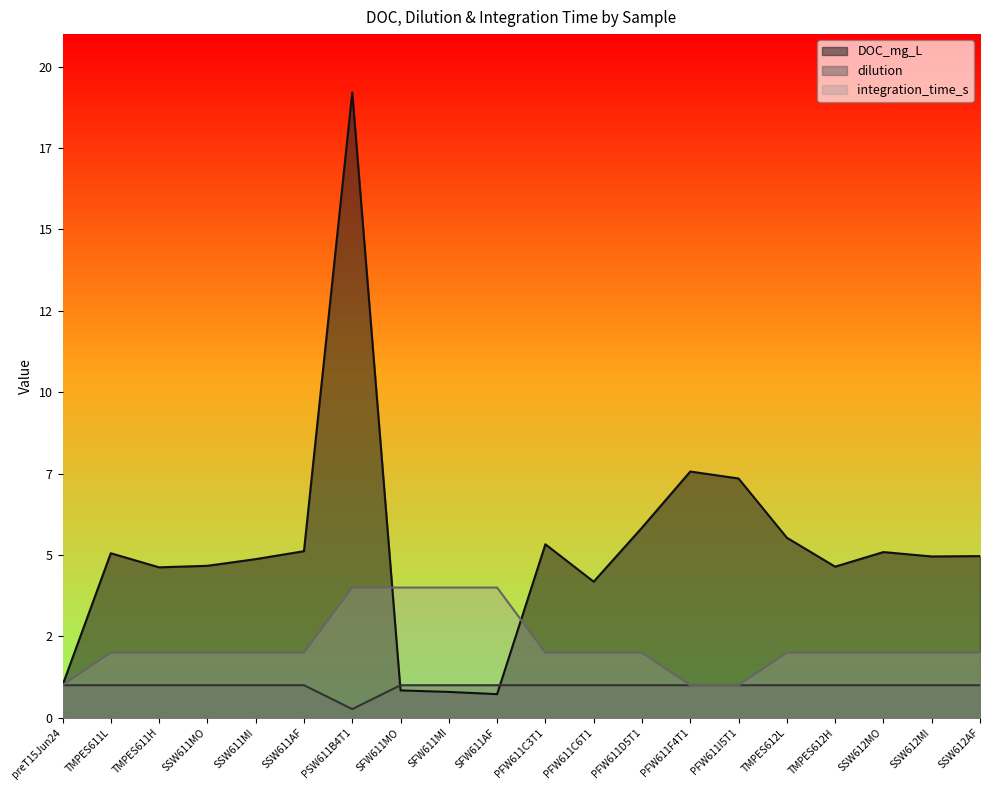

True or false: DOC_mg_L has more than 1 points higher than both neighbors.

True